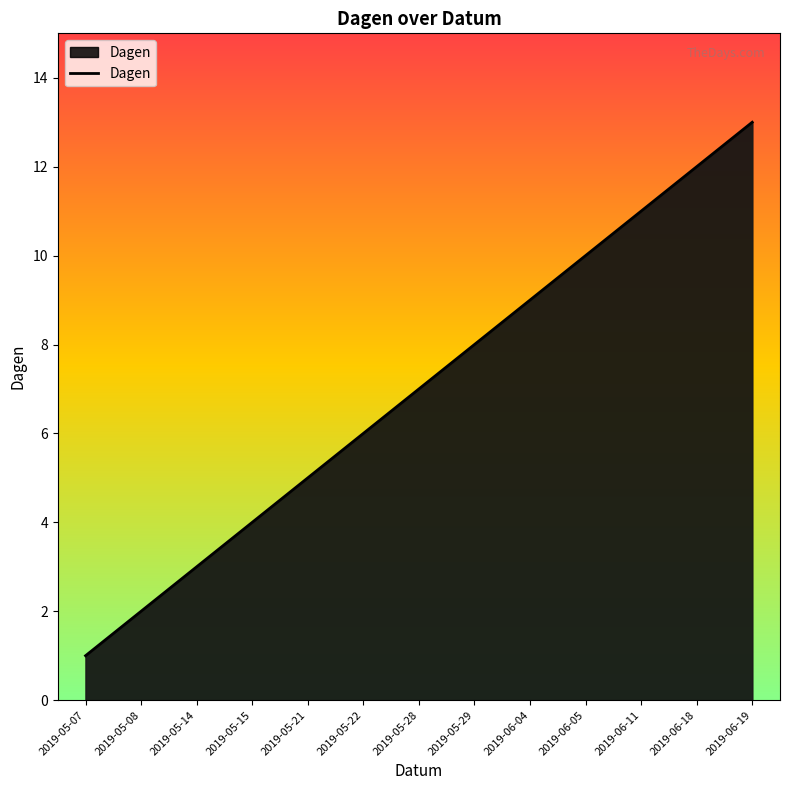

What position from the left is 2019-05-15?

4